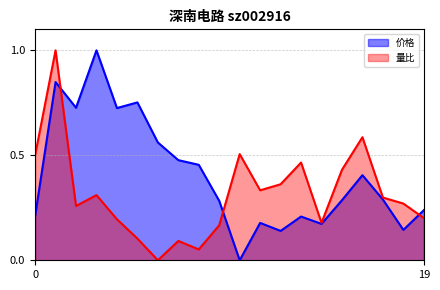

List the series in order of their overall mean, highest first.

价格, 量比